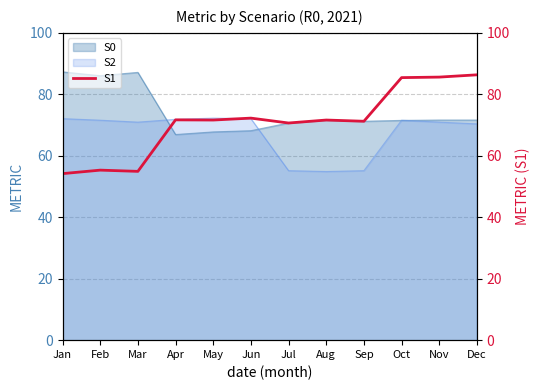

How many lines are shown in the chart?

1